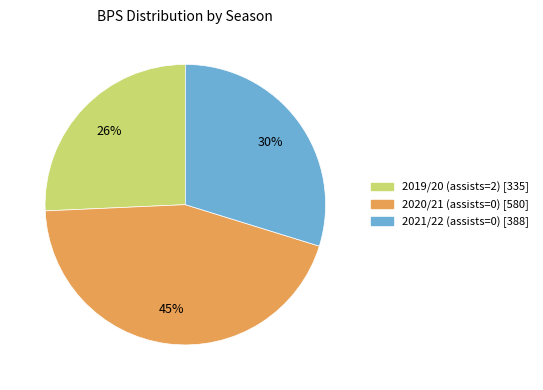

Rank the categories by value from highest to lowest.

2020/21 (assists=0), 2021/22 (assists=0), 2019/20 (assists=2)